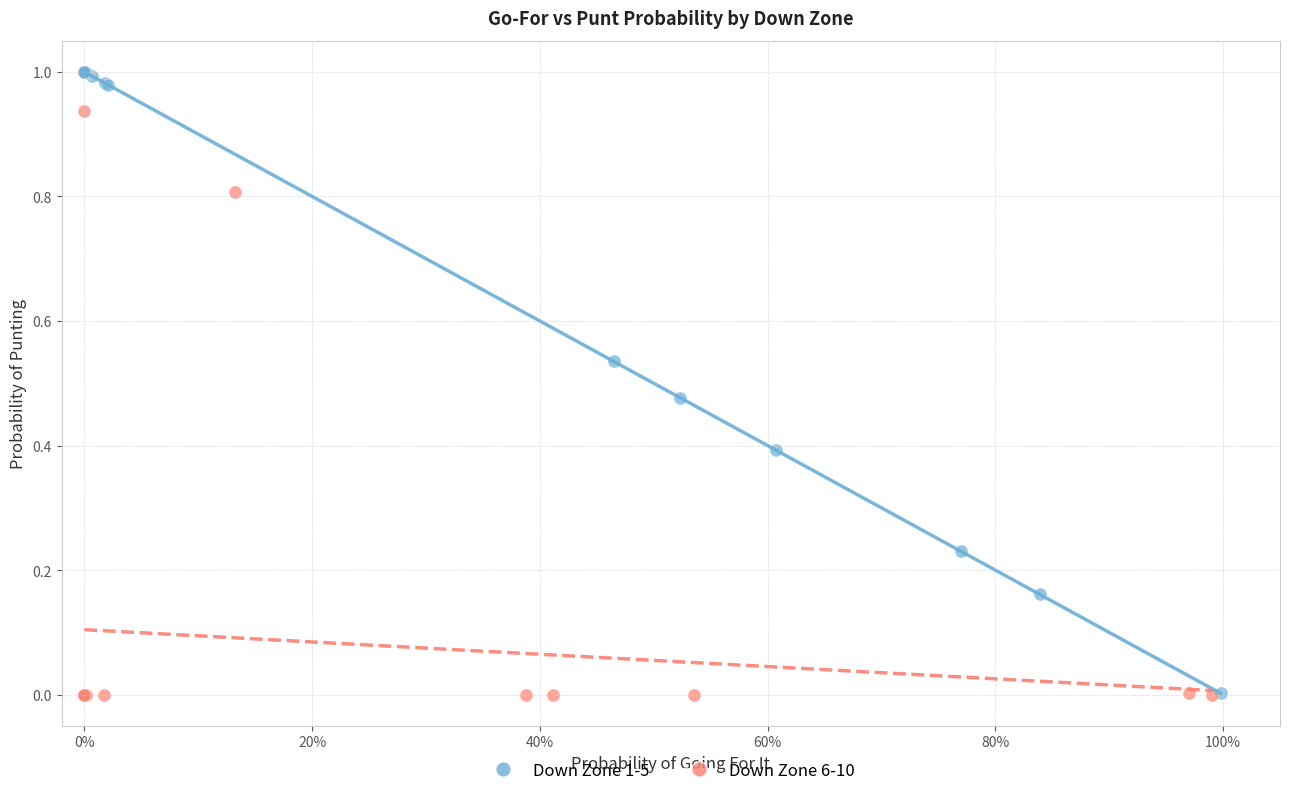

Which series has the widest spread of Y values?

Down Zone 1-5